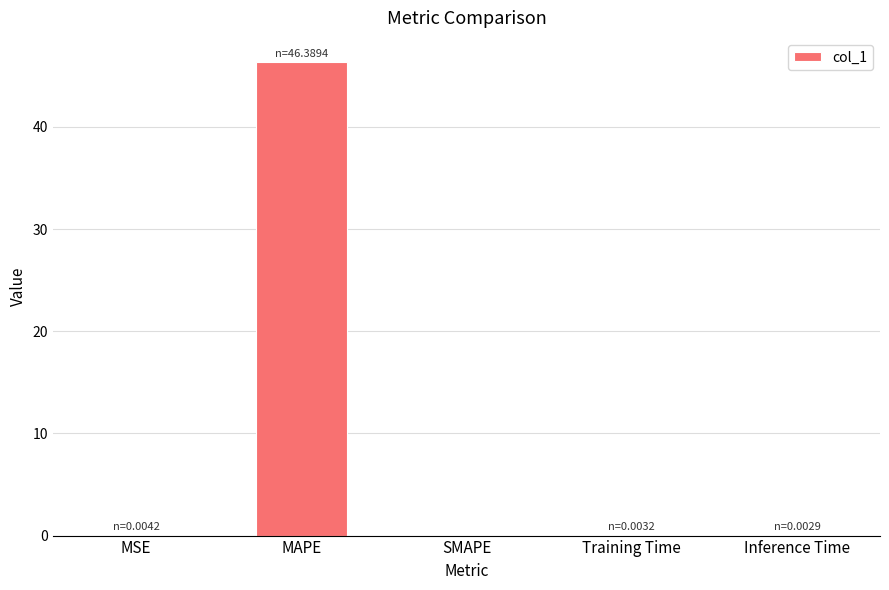

Count the number of data series in this chart.

1